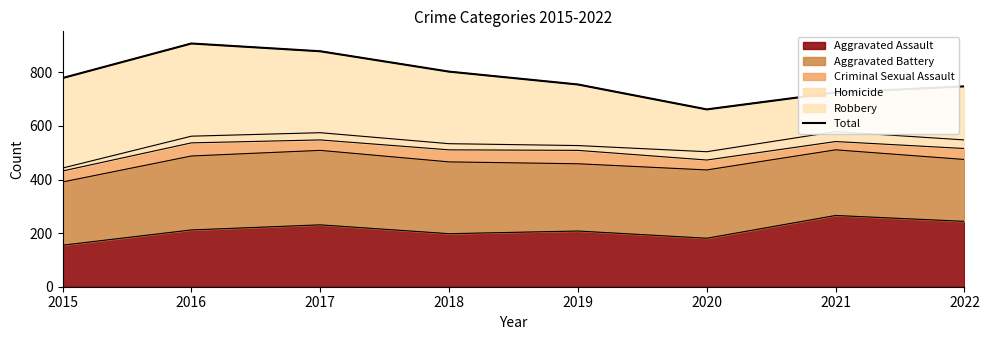

What is the greatest value displayed?

908